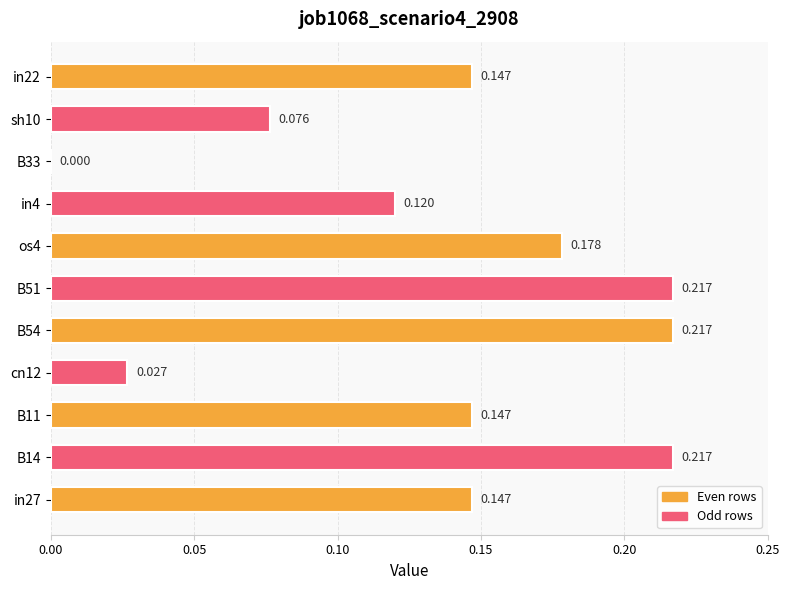

At which label is the value closest to 0?

B33